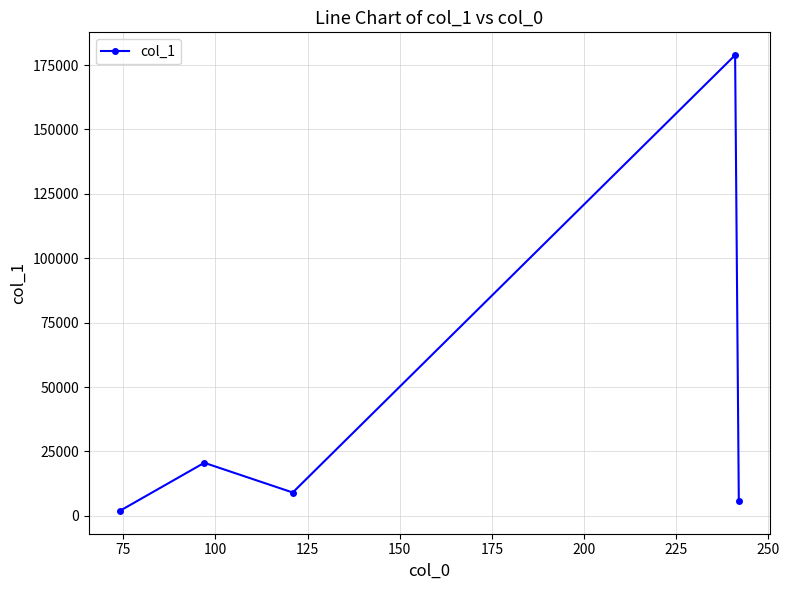

What is the value of the 2nd point from the left?

20584.9